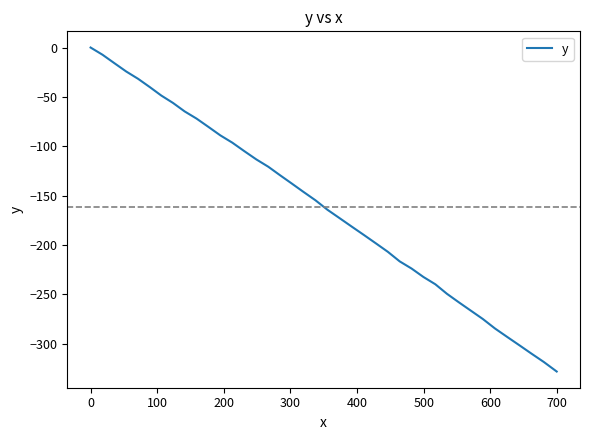

What is the average value?

-161.2